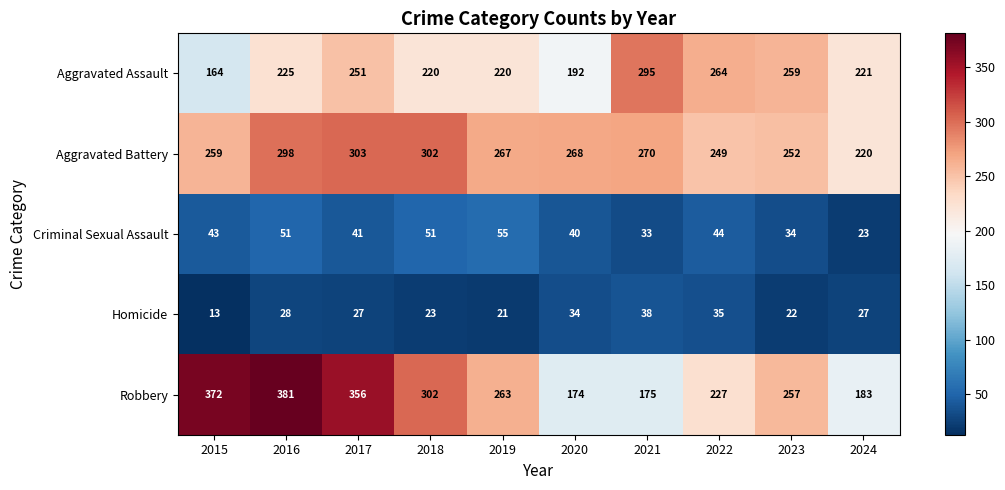

The Aggravated Assault series shows 106 at 2020. True or false?

False